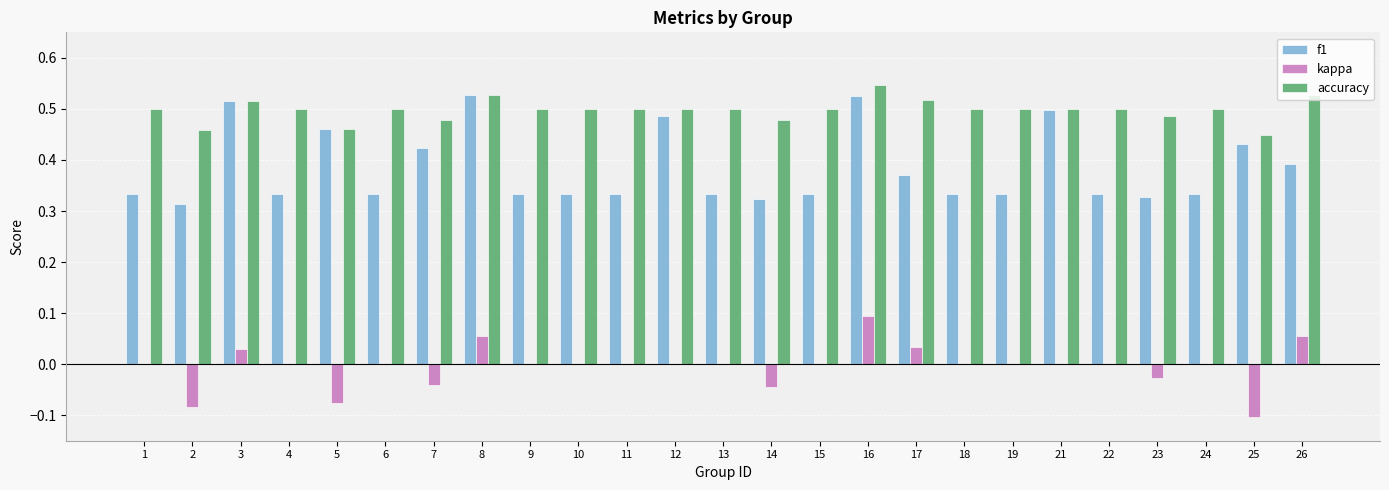

Which category has the highest value across all series?

16